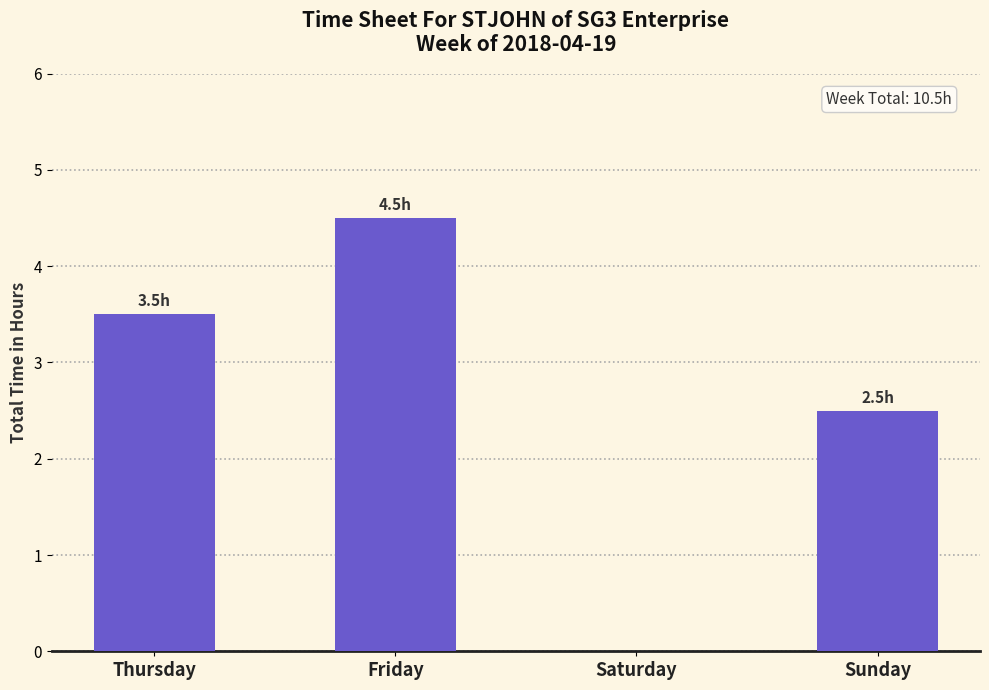

What is the sum of all values?

10.5